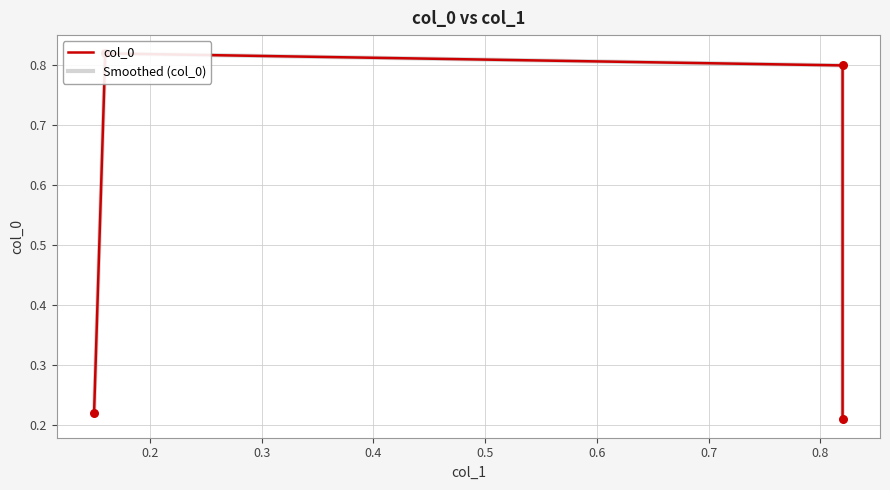

Which series contains the lowest Y value?

col_0